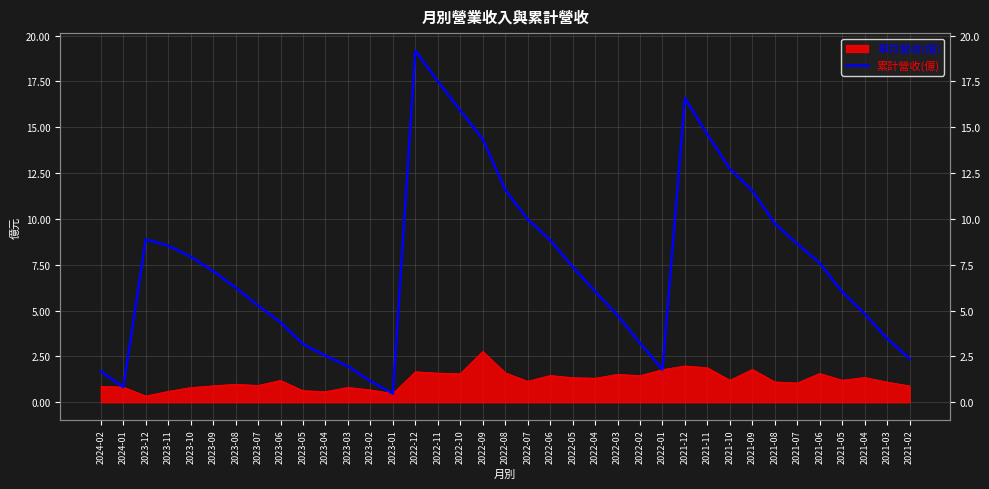

How many points are higher than both their immediate neighbors (excluding endpoints)?

3